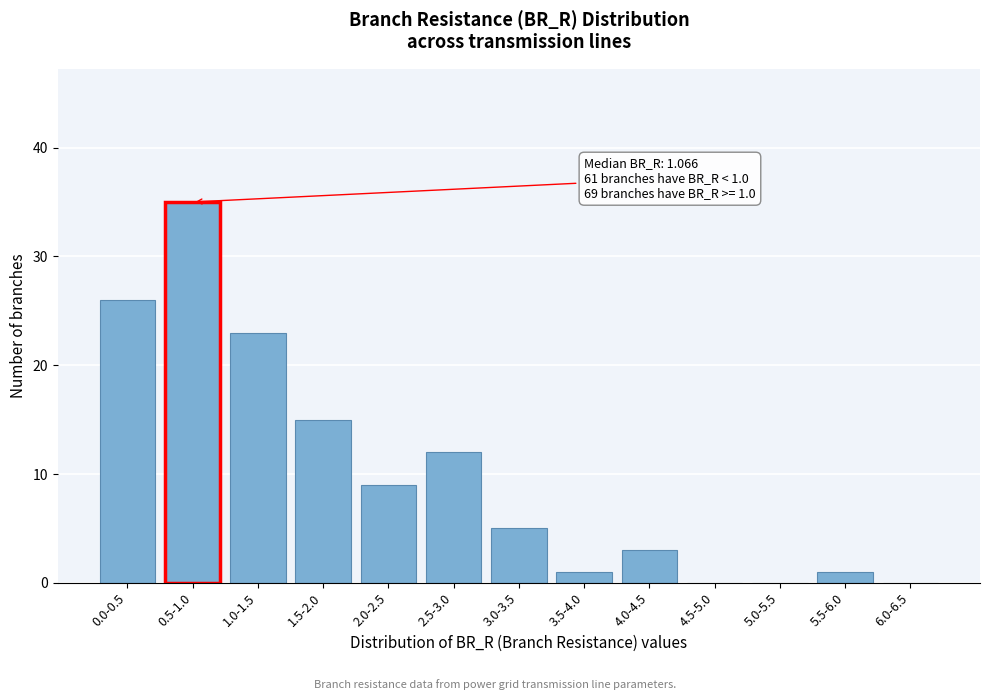

Reading left to right, extract all data points from this chart.

0.0-0.5=26	0.5-1.0=35	1.0-1.5=23	1.5-2.0=15	2.0-2.5=9	2.5-3.0=12	3.0-3.5=5	3.5-4.0=1	4.0-4.5=3	4.5-5.0=0	5.0-5.5=0	5.5-6.0=1	6.0-6.5=0